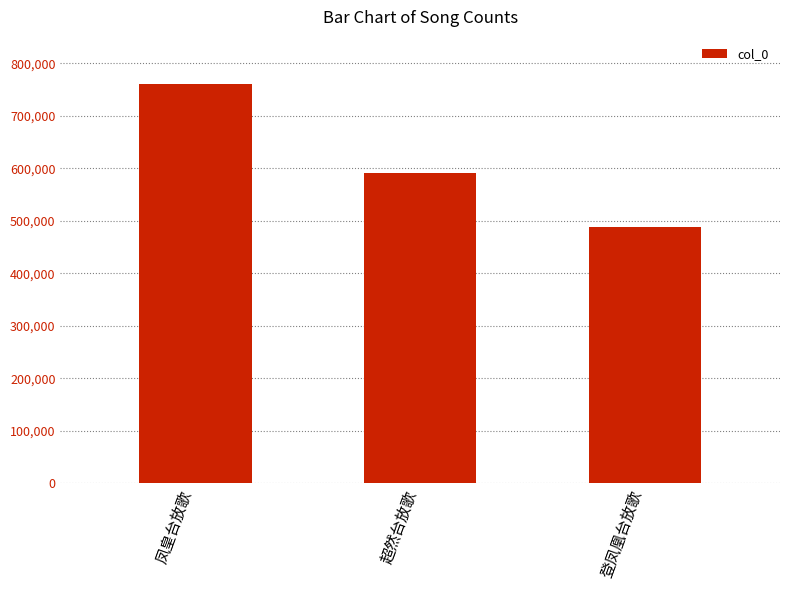

List the labels in order of value, largest first.

凤皇台放歌, 超然台放歌, 登凤凰台放歌